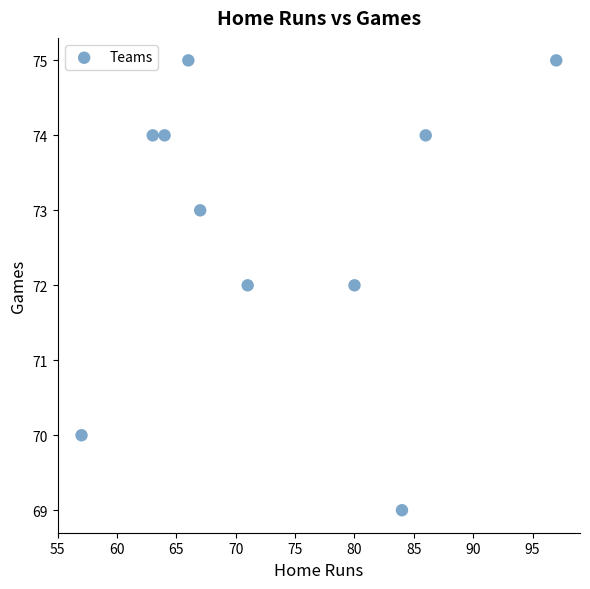

What is the range of Y values (max minus min)?

6